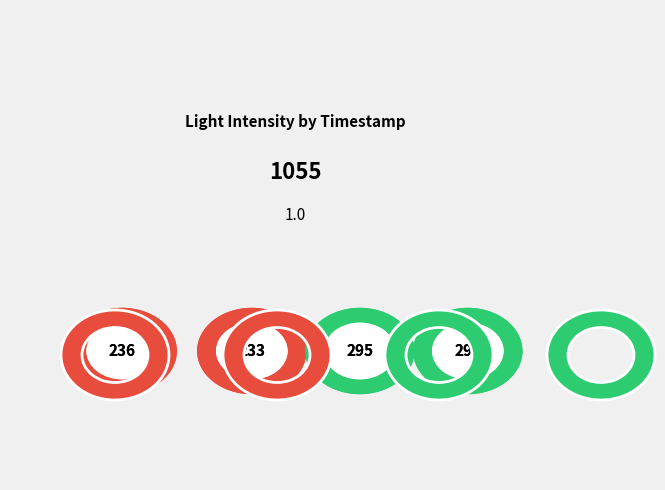

Rank the categories by value from highest to lowest.

2020-12-25 14:13, 2020-12-25 14:15, 2020-12-21 16:57, 2020-12-21 17:01